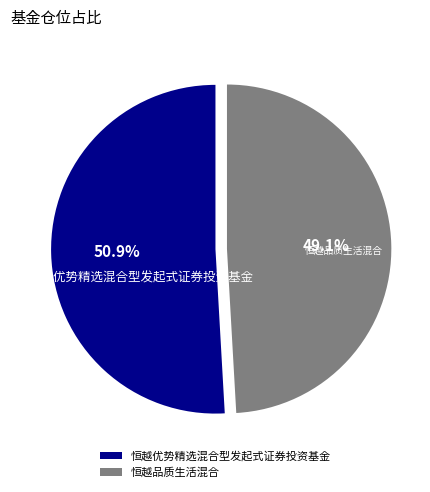

What portion of the pie excludes 恒越品质生活混合?

50.9%